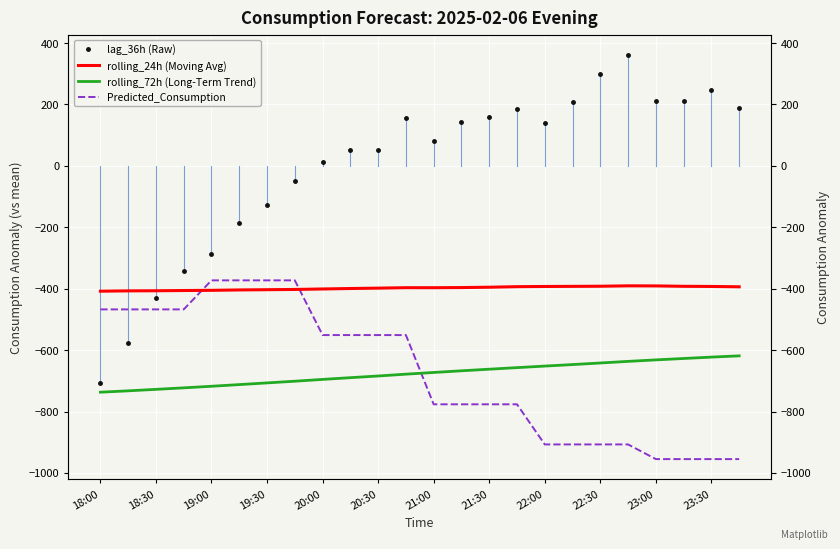

Rank the series by their maximum value, from highest to lowest.

lag_36h (Raw), Predicted_Consumption, rolling_24h (Moving Avg), rolling_72h (Long-Term Trend)